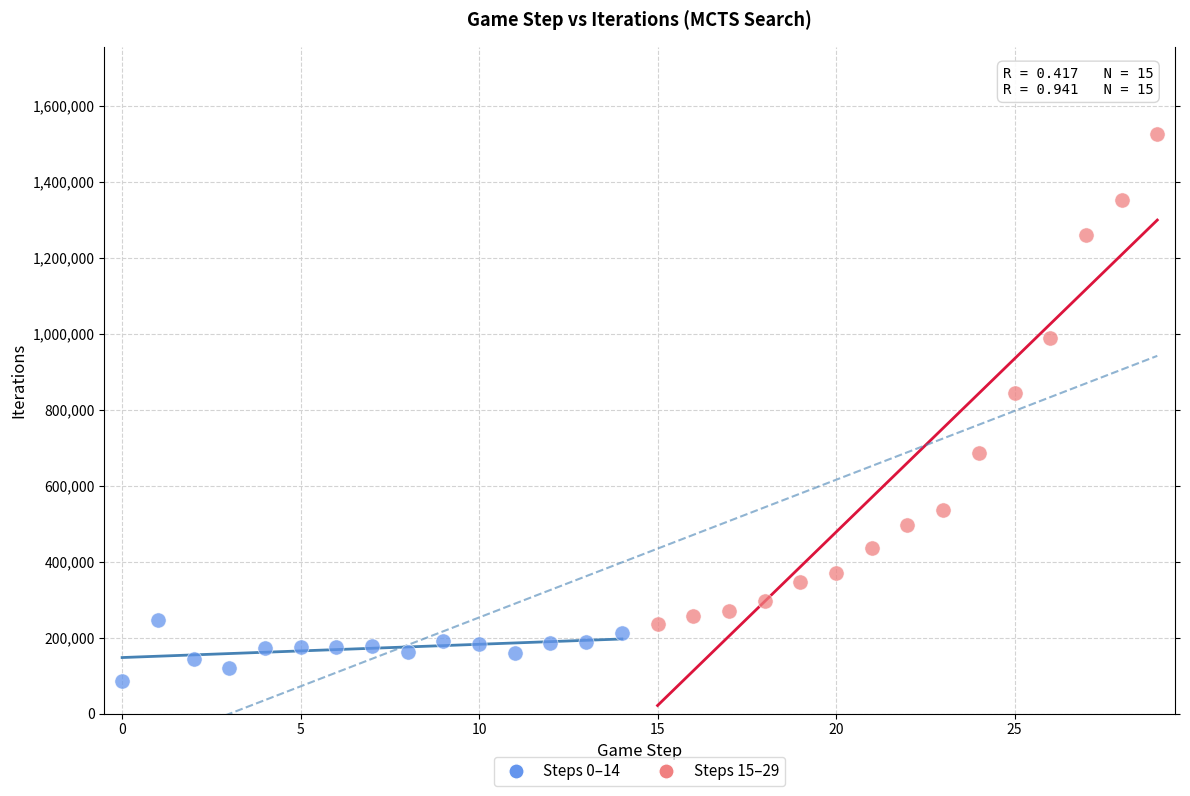

Which series reaches the maximum Y coordinate?

Steps 15–29